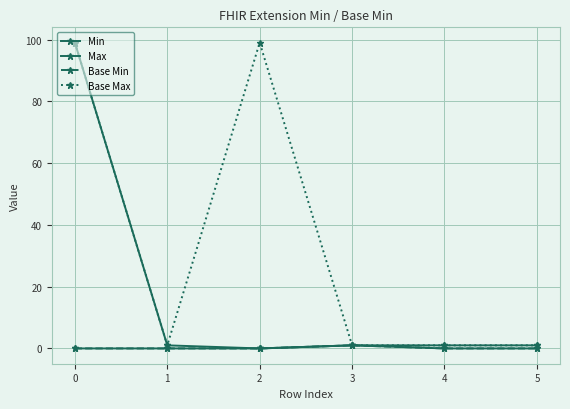

Is this an area chart (filled region under the line)?

No